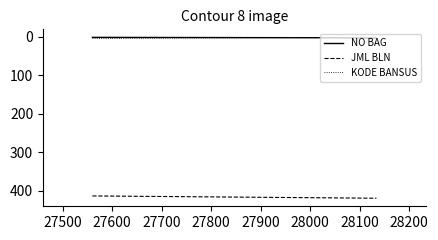

What is the greatest value displayed?

420